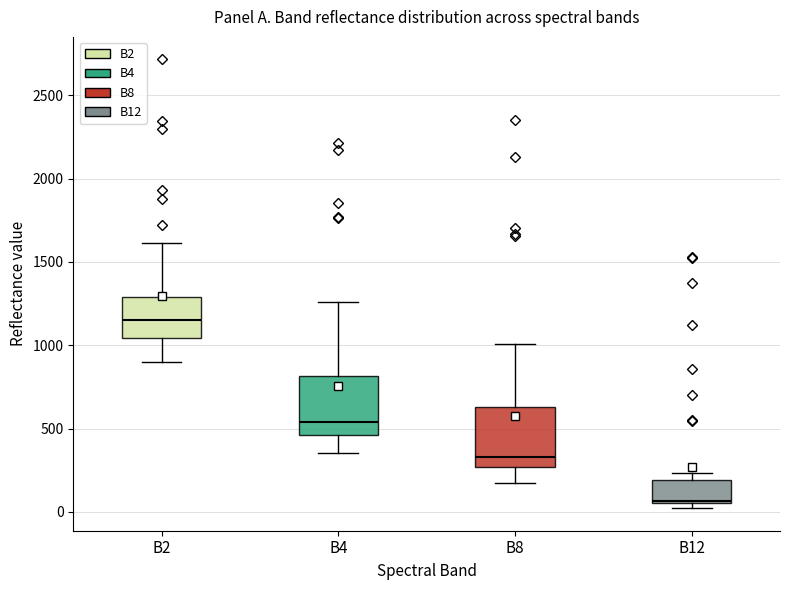

Reading left to right, read every box against the y-axis: the position of its median line, the range the box covers, and the ends of its whiskers. The values are not printed on the chart, so give them approximately, as read against the axis.

B2: median 1150, box 1050 to 1300, whiskers 900 to 1600
B4: median 550, box 450 to 800, whiskers 350 to 1250
B8: median 350, box 250 to 650, whiskers 200 to 1000
B12: median 50 (just above the box's lower edge), box 50 to 200, whiskers 0 to 250